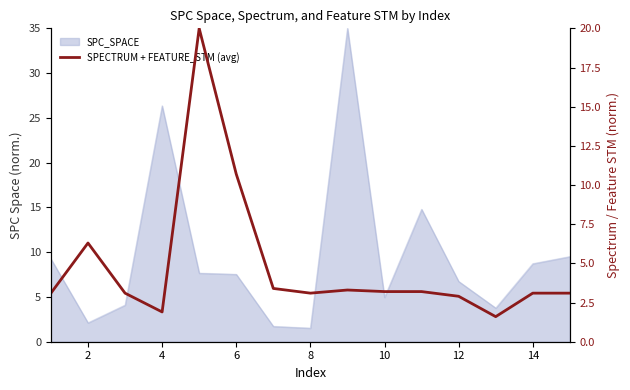

How many interior local valleys (lower than both neighbors) does the data have?

3